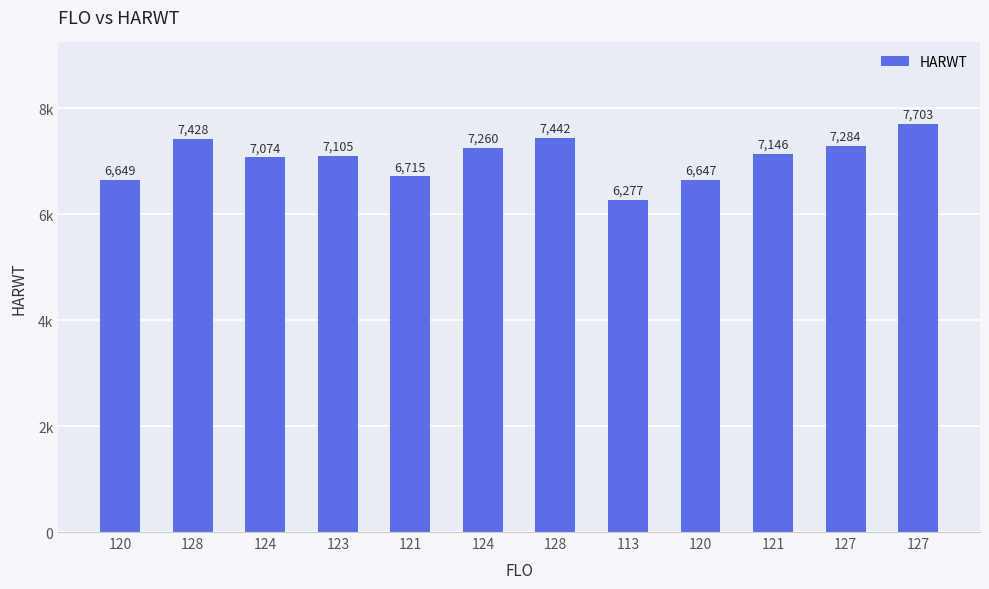

What is the sum of the values at 128 and 121?

14157